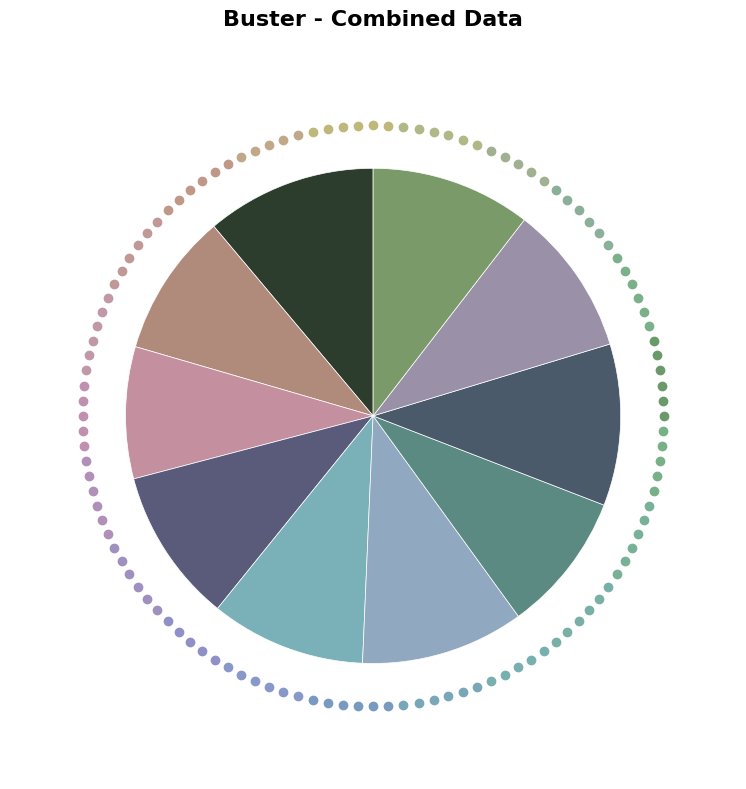

Count the number of slices in the pie.

10